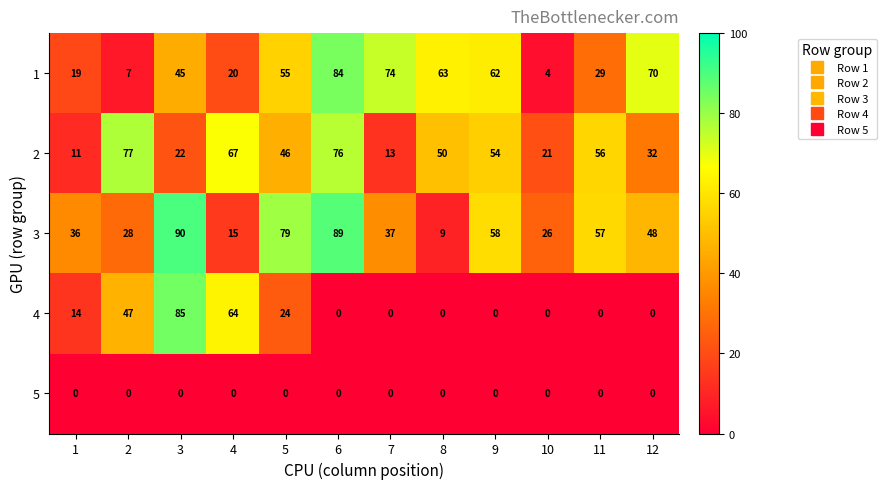

How many 4 values are between 0 and 47?

10